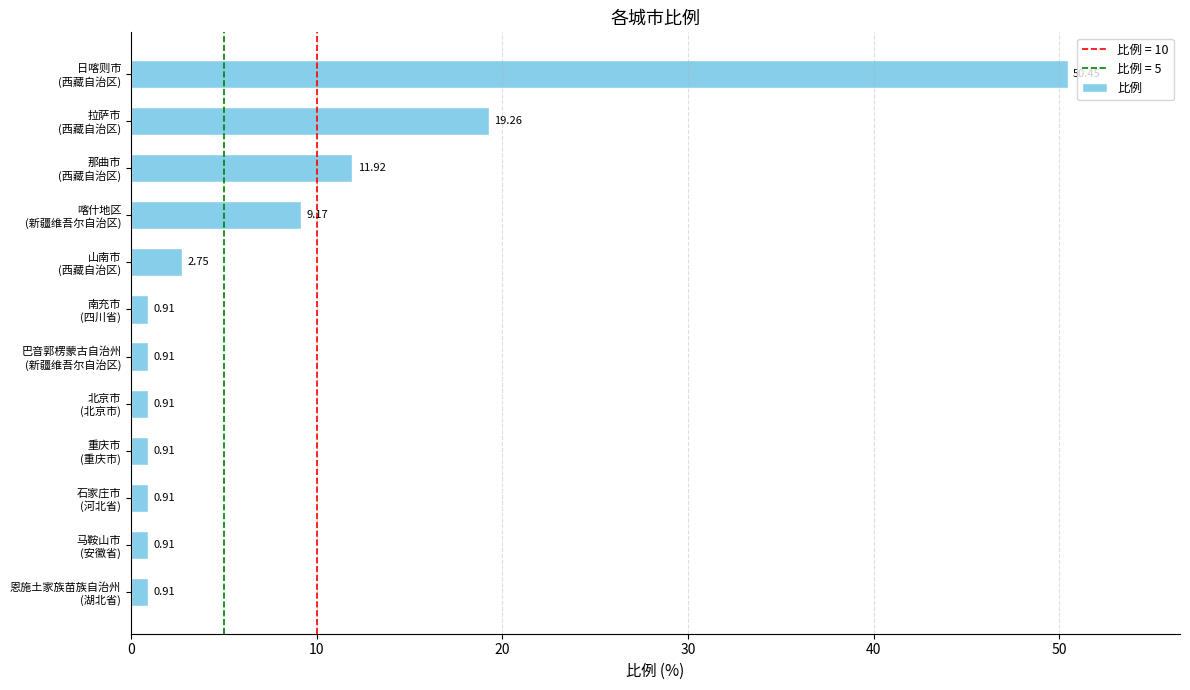

What is the sum of all values?

99.9